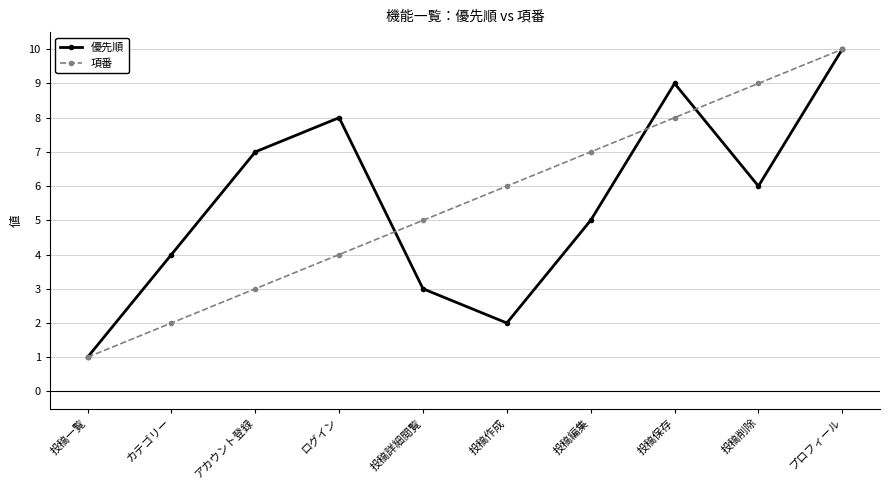

What is the sum of the 優先順 values at プロフィール and カテゴリー?

14